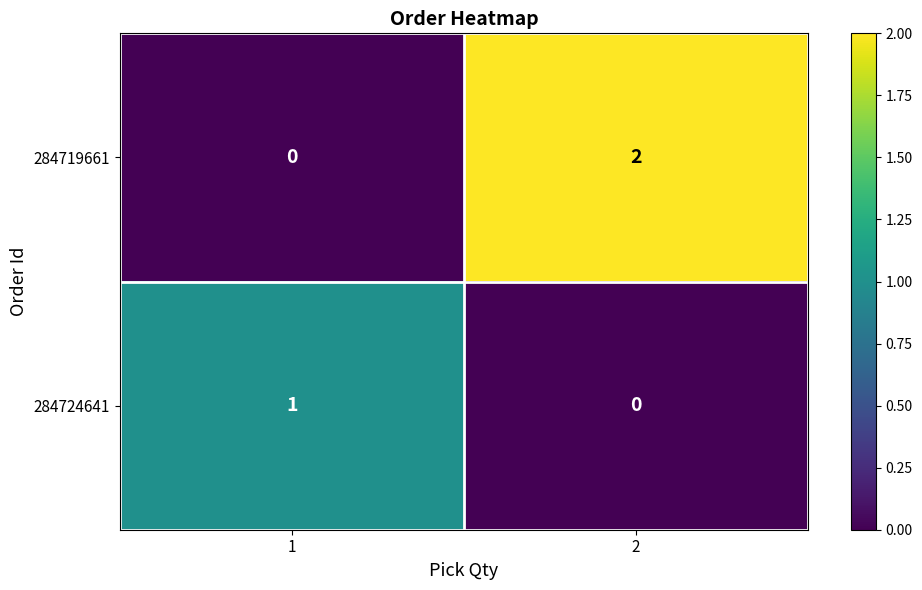

Reading left to right, list all the values displayed in this chart.

284719661: 0	2
284724641: 1	0